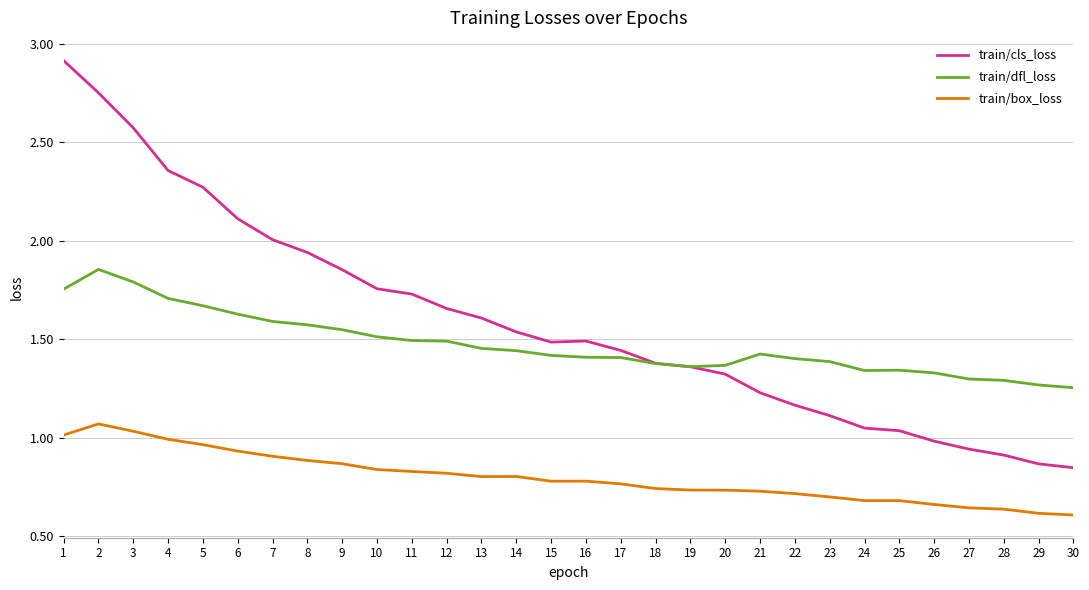

Which series has the widest spread of values?

train/cls_loss